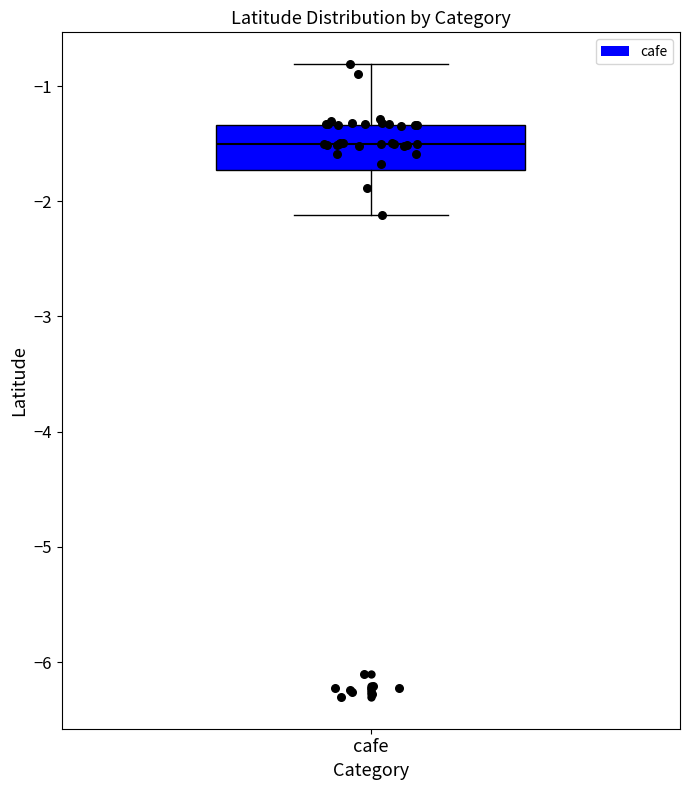

Read this box plot against the y-axis: the position of the median line, the range covered by the box, and the ends of both whiskers. The values are not printed on the chart, so give them approximately, as read against the axis.

median -1.5, box -1.7 to -1.3, whiskers -2.1 to -0.8